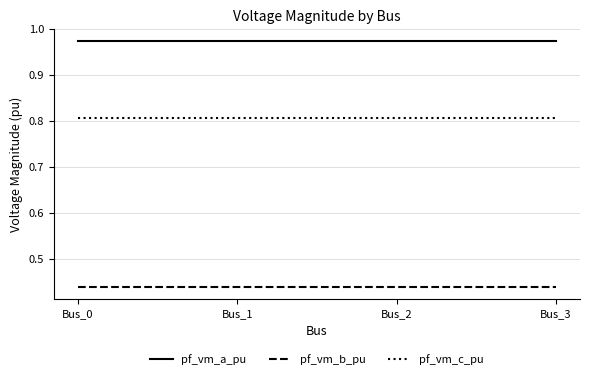

What is the total value across all series at Bus_2?

2.2